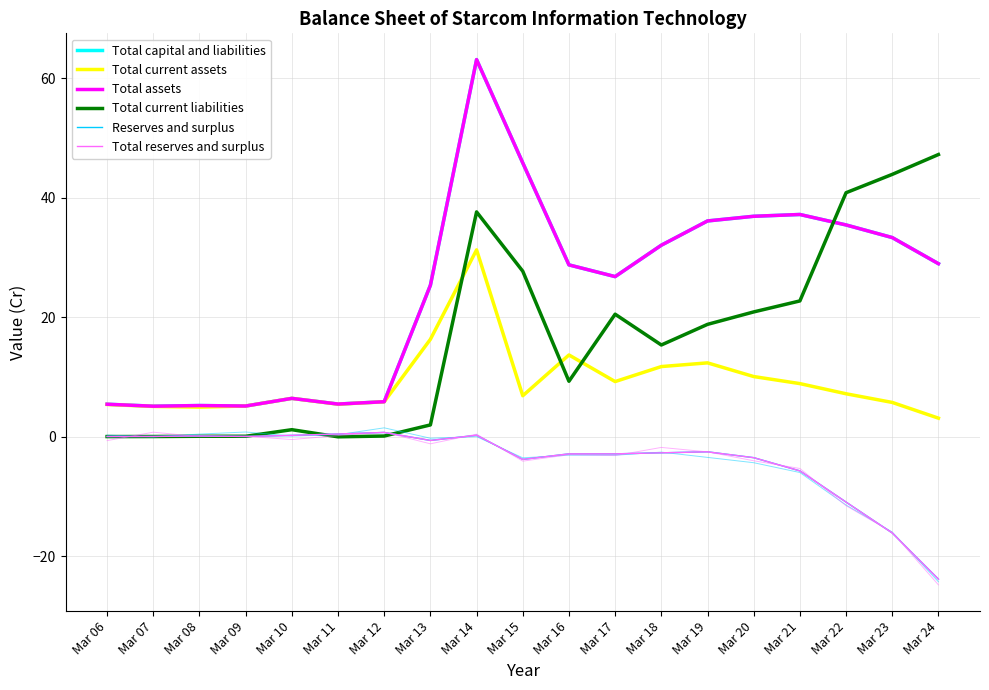

True or false: Total reserves and surplus has a value of 0.0 at Mar 06.

False